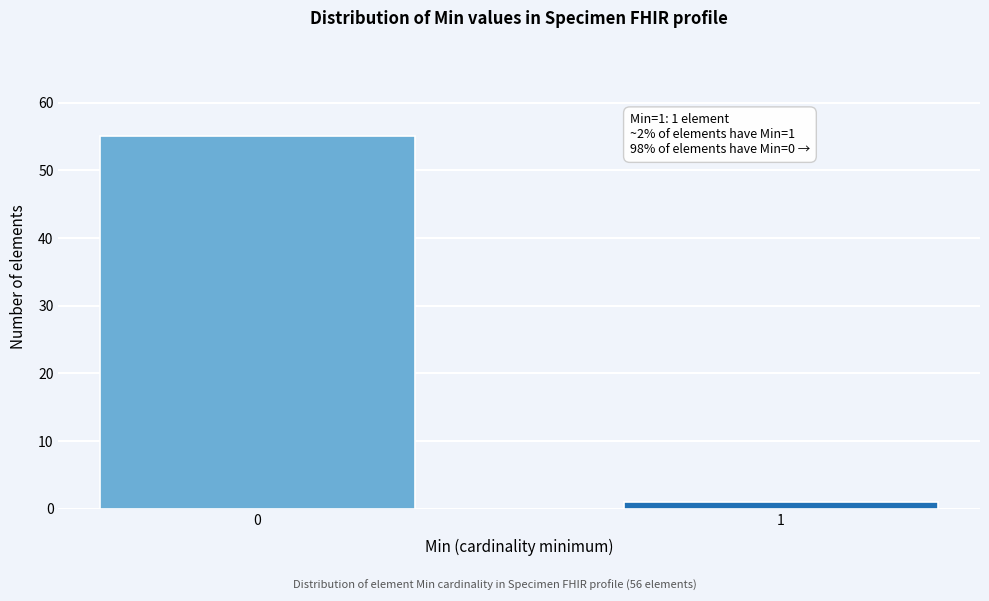

Reading left to right, list all the values displayed in this chart.

55	1